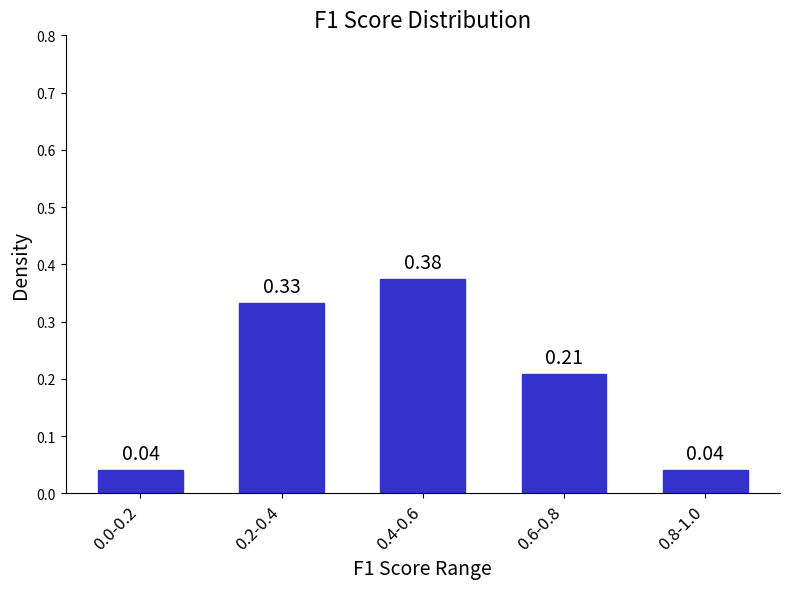

What is the change in value from 0.0-0.2 to 0.2-0.4?

+0.3